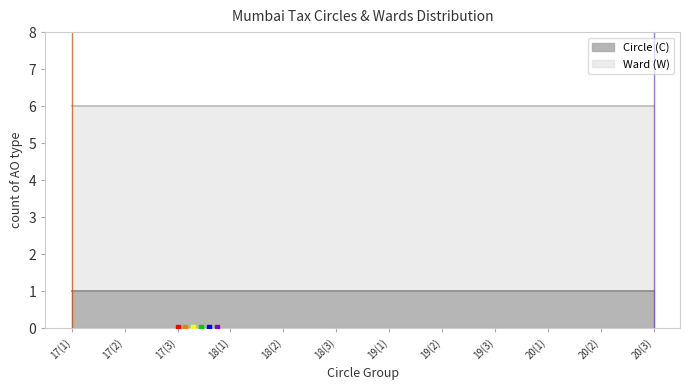

Does the chart display data point markers on the line(s)?

No